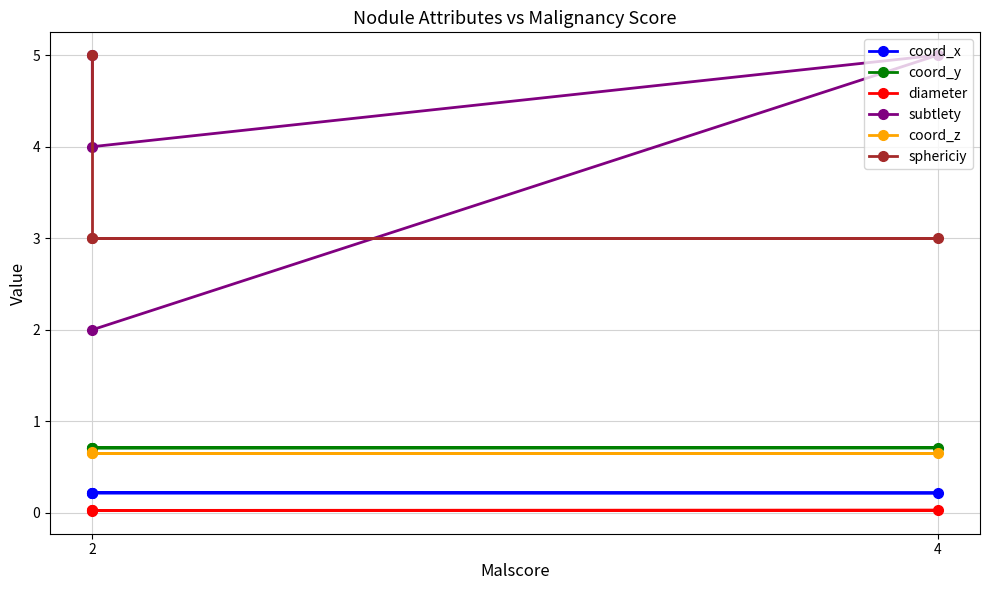

True or false: coord_z and diameter intersect in this chart.

False